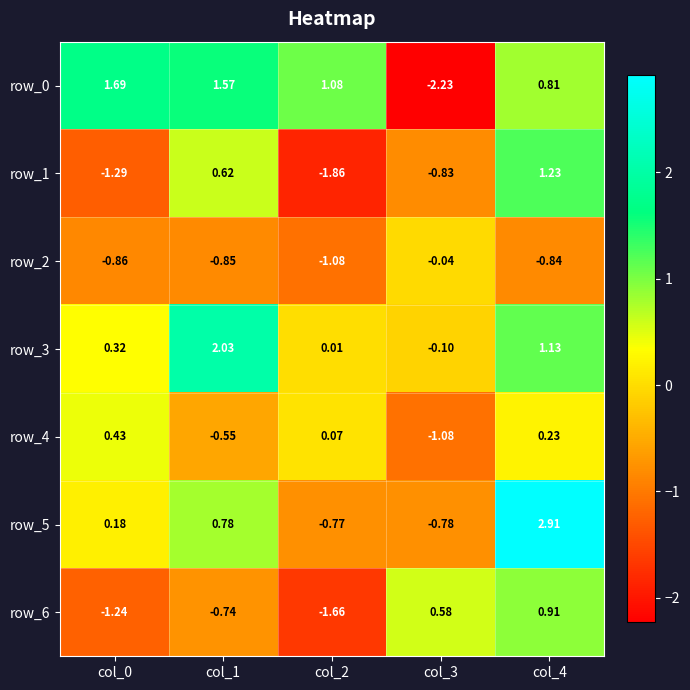

Is the value of row_3 at col_4 greater than the value of row_1 at col_3?

Yes